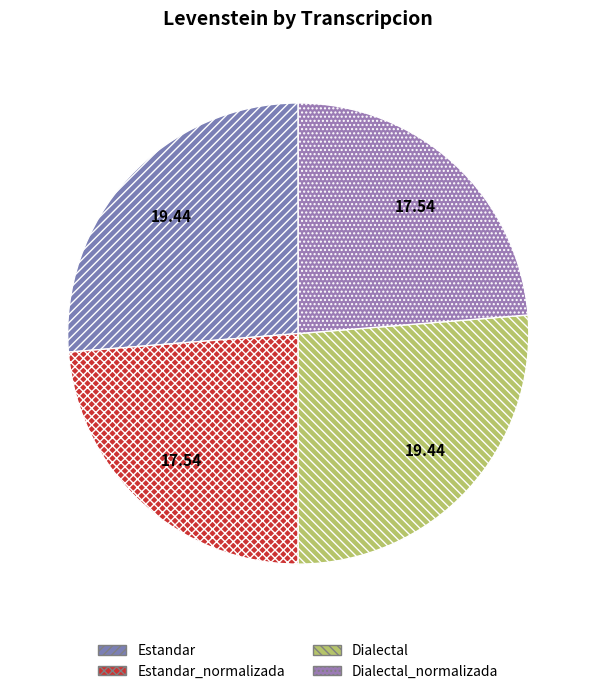

How many slices are in this pie chart?

4